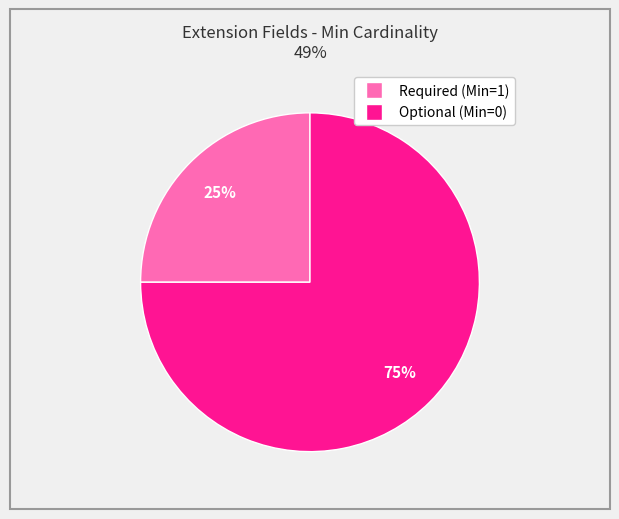

To the nearest percent, what is the difference between the largest and smallest slice percentages?

50%